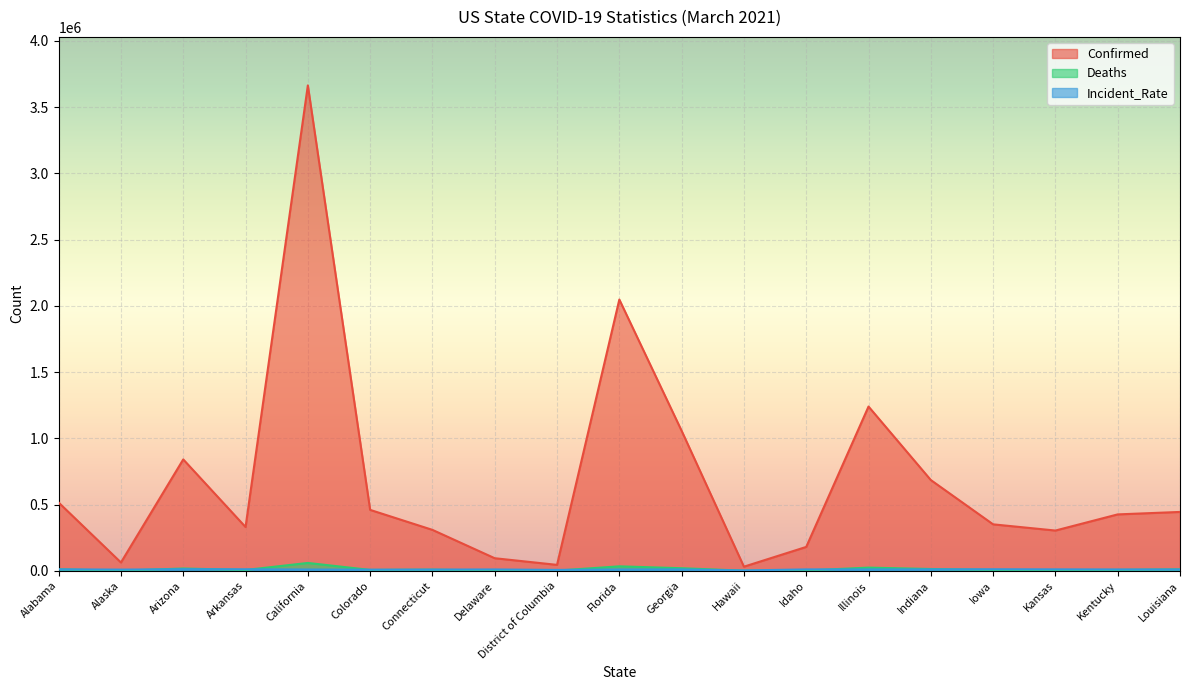

What value does the Deaths series have at Indiana?

13028.0